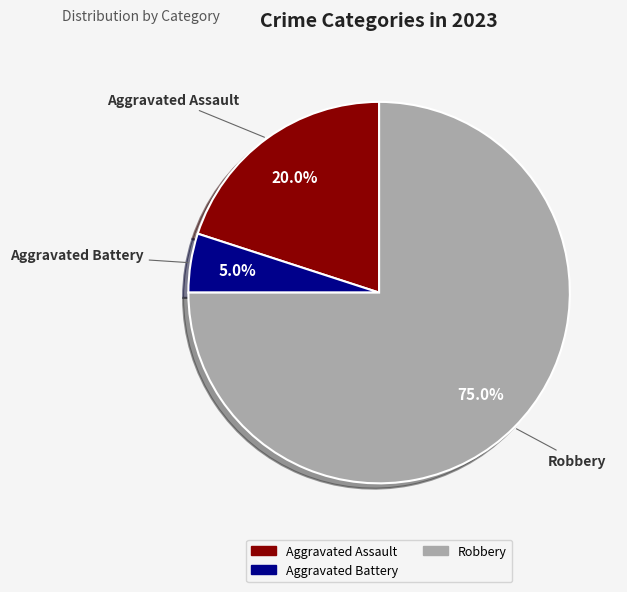

How many segments does this pie chart have?

3